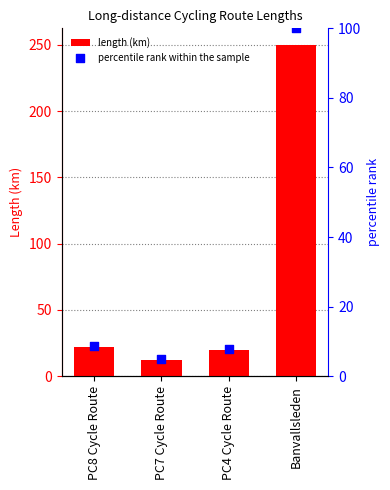

Which series reaches the minimum Y coordinate?

percentile rank within the sample